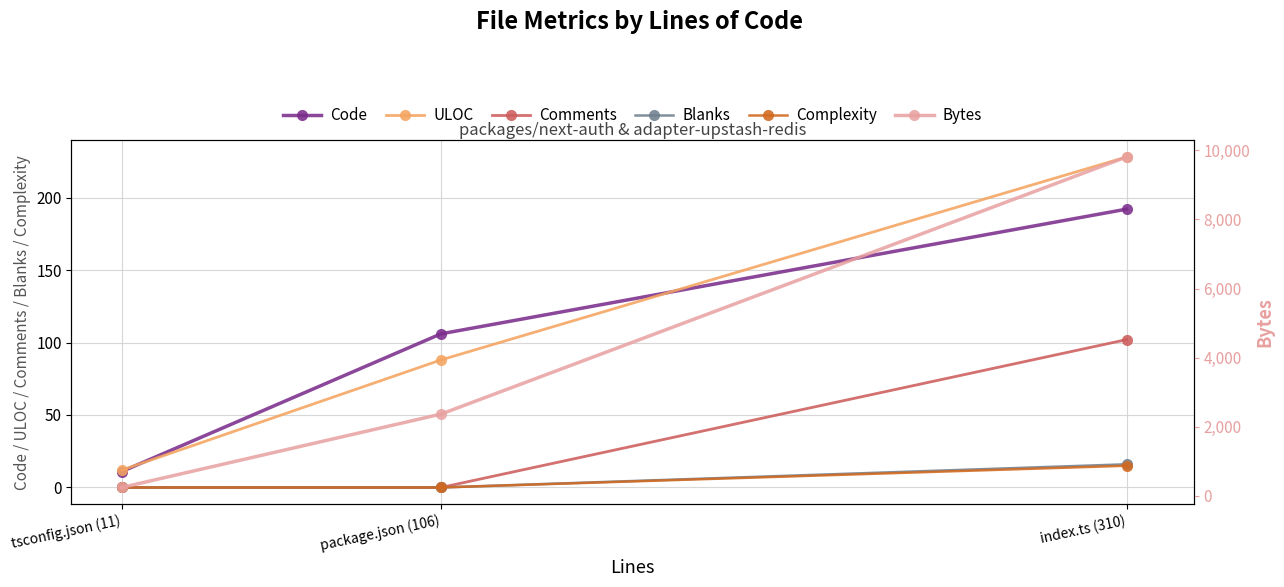

What are all the series names shown in the legend?

Code, ULOC, Comments, Blanks, Complexity, Bytes